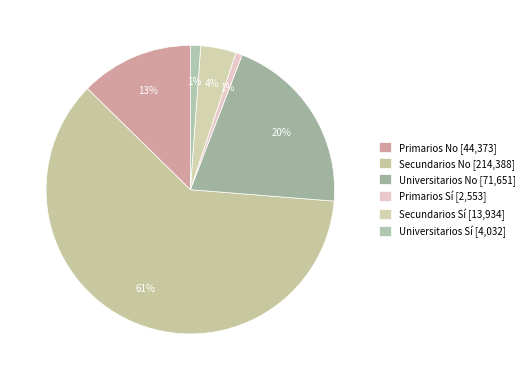

To the nearest percent, what portion does Secundarios Sí represent?

4%